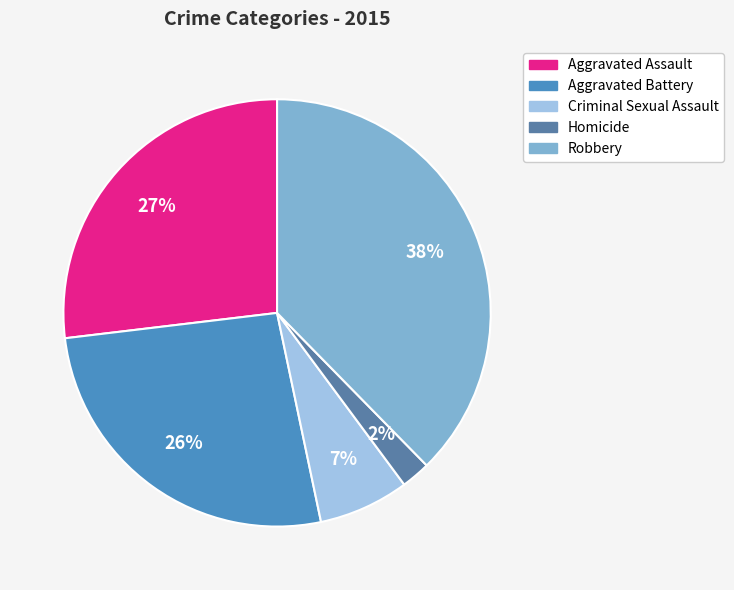

Approximately how many times larger is the value at Criminal Sexual Assault compared to Homicide?

3.1